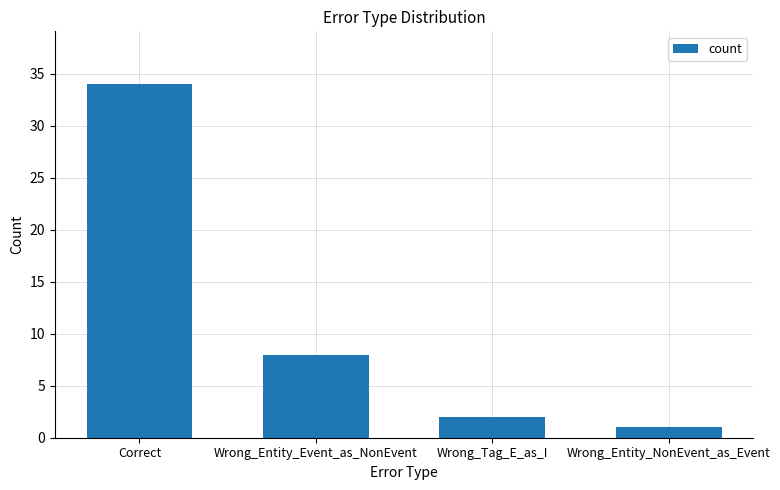

What is the difference between the maximum and second lowest values?

32